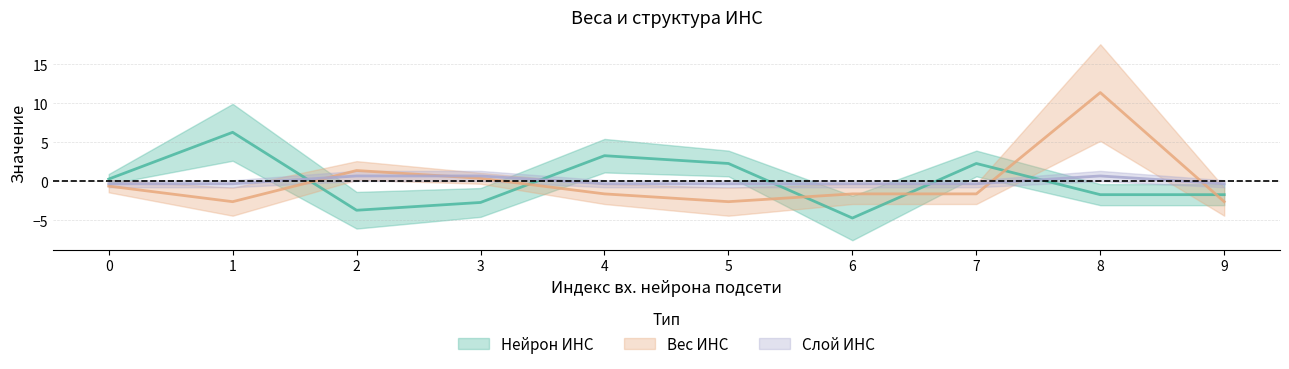

The Вес ИНС series shows 1.4 at 2. True or false?

True